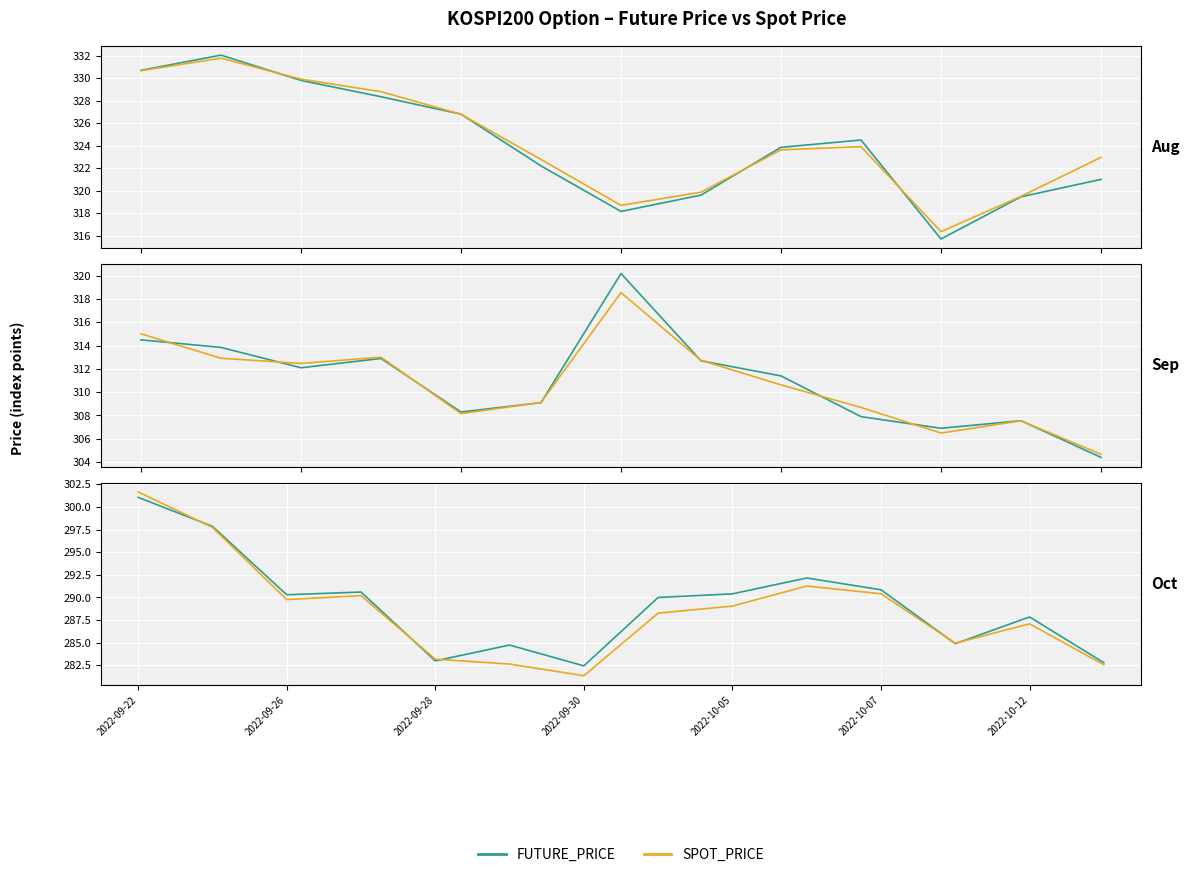

Does the chart display data point markers on the line(s)?

No